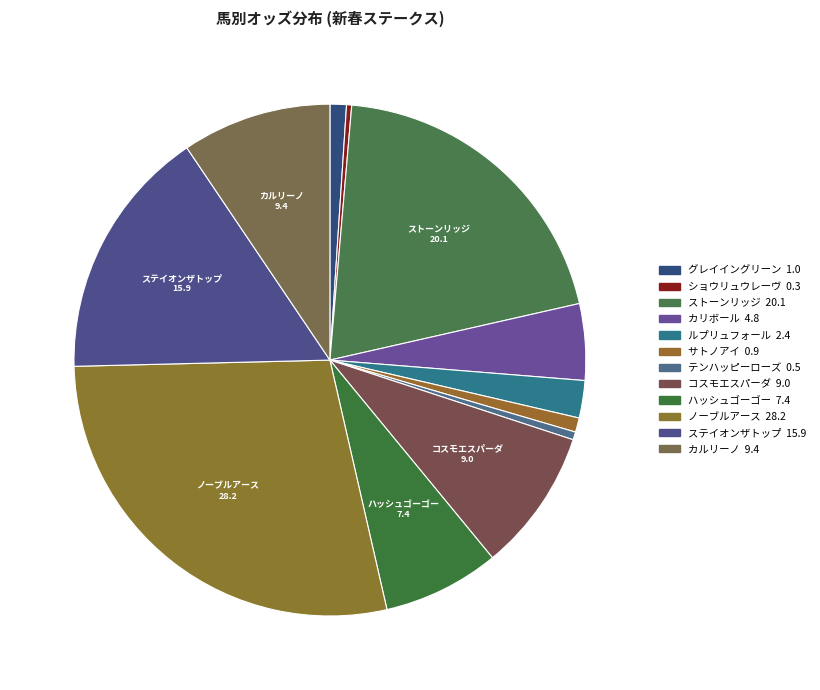

Count the number of slices in the pie.

12